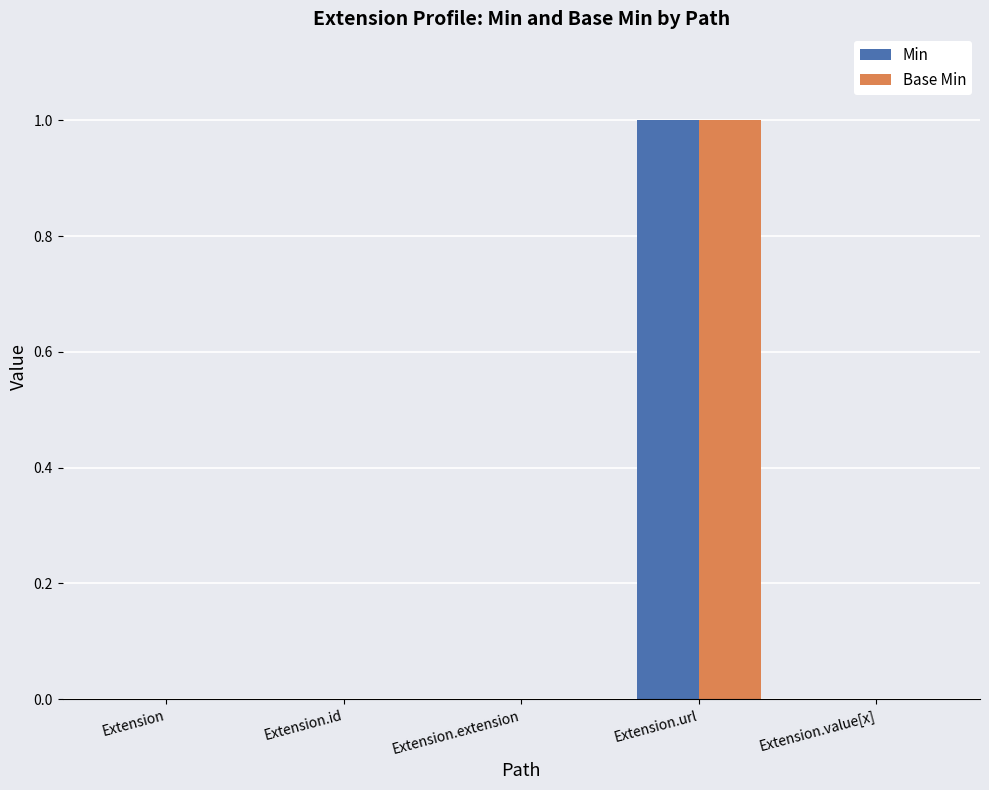

Is it true that Min equals 0 at Extension.value[x]?

True